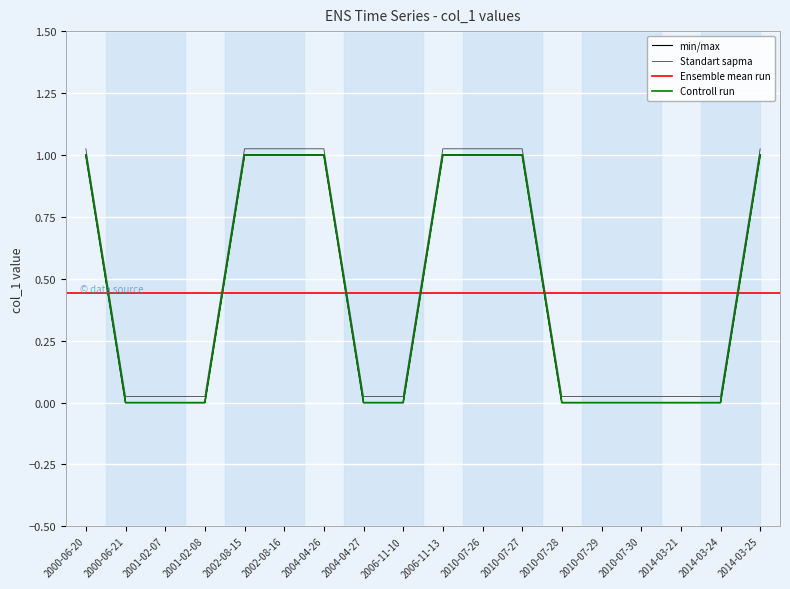

Reading right to left, list all the values displayed in this chart.

1	0	0	0	0	0	1	1	1	0	0	1	1	1	0	0	0	1